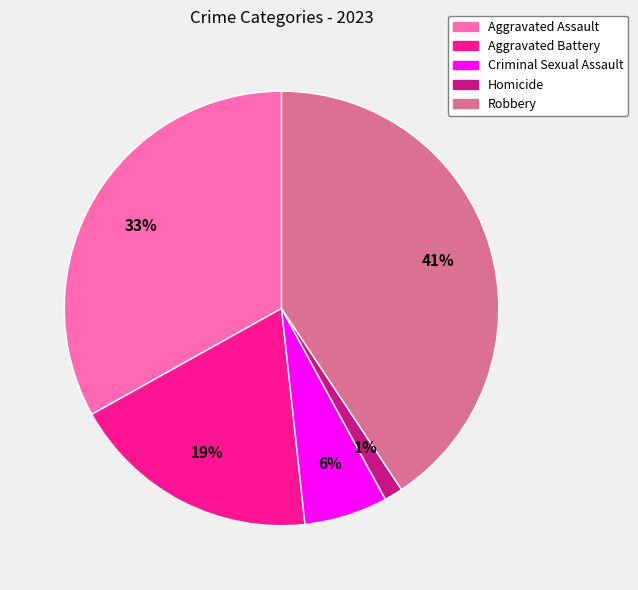

How many segments does this pie chart have?

5